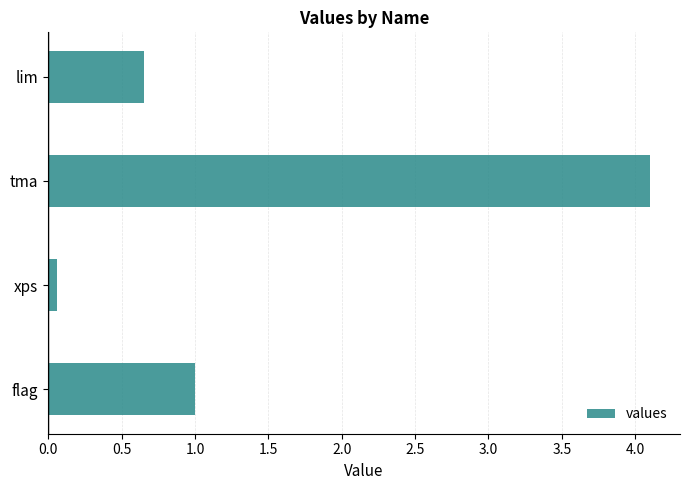

Rank the categories by value from lowest to highest.

xps, lim, flag, tma